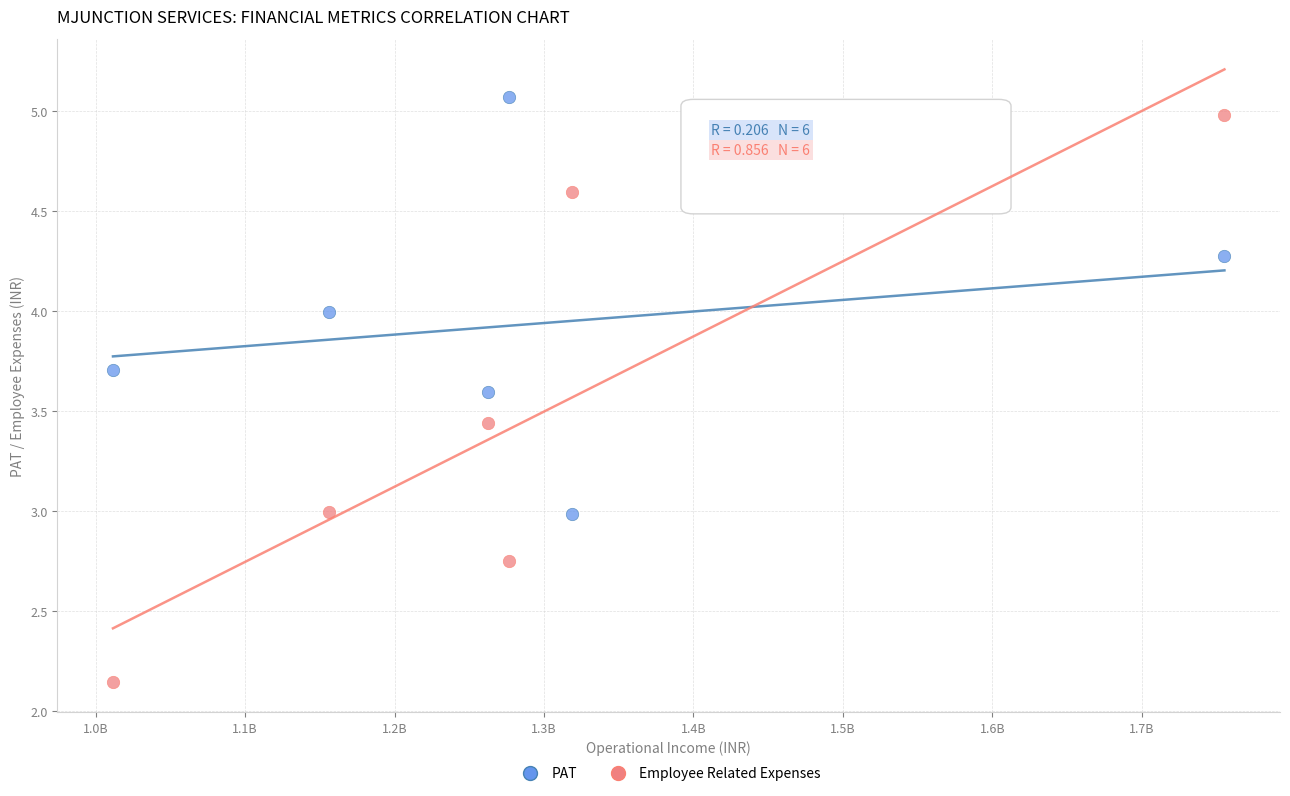

Which series has the widest spread of Y values?

Employee Related Expenses